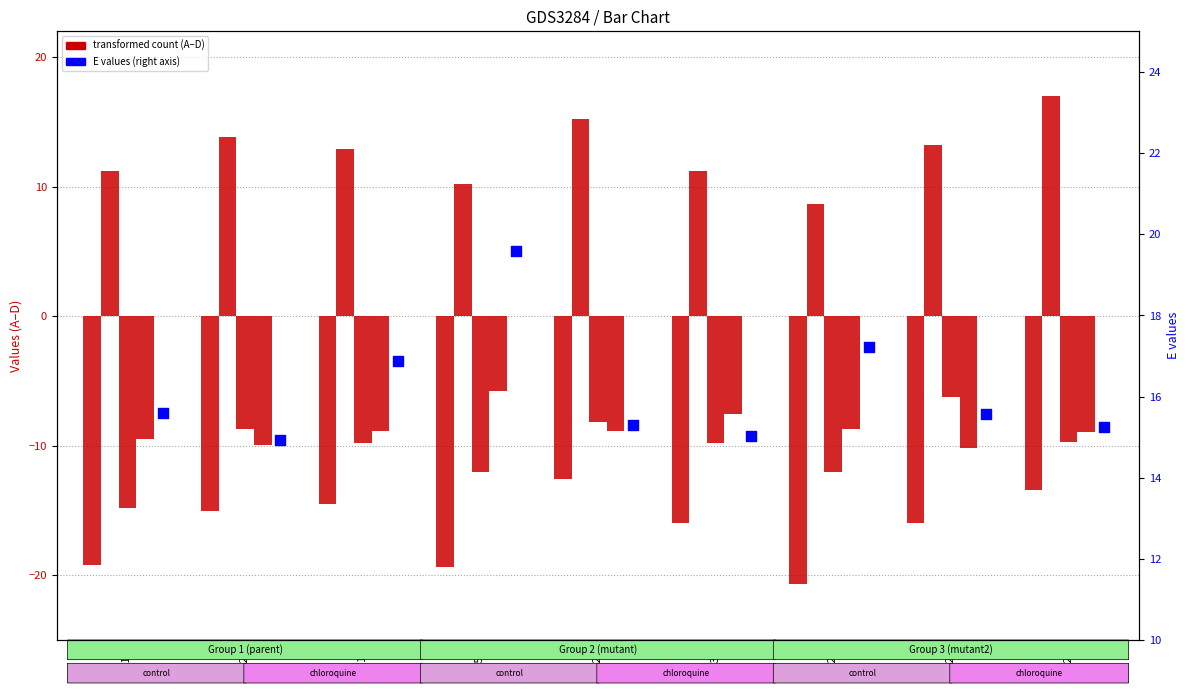

Which series contains the highest Y value?

E